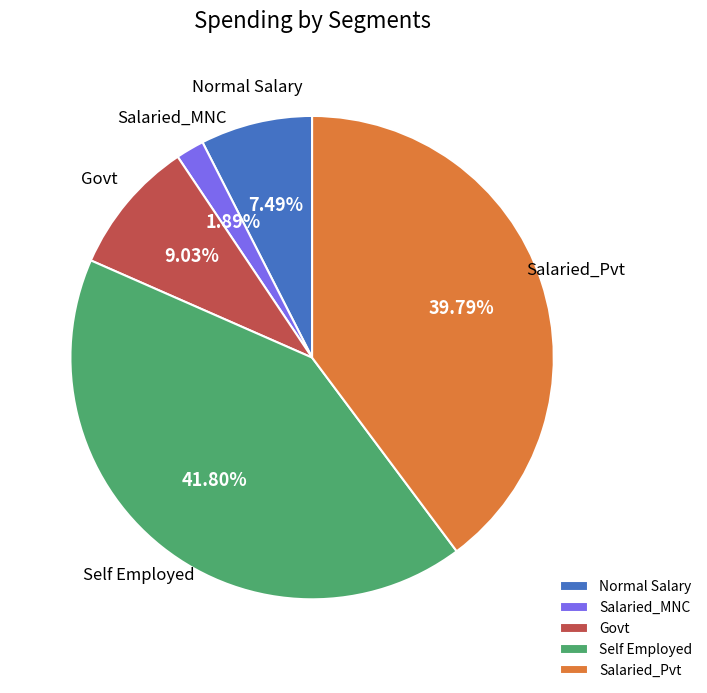

Rank the categories by value from lowest to highest.

Salaried_MNC, Normal Salary, Govt, Salaried_Pvt, Self Employed